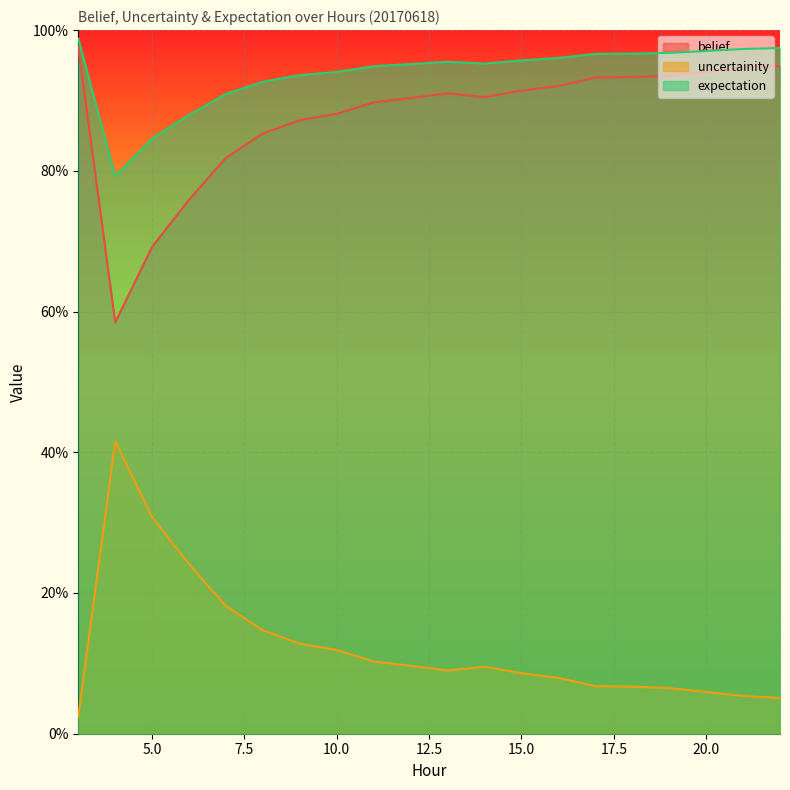

How many interior local valleys does the belief series have?

2